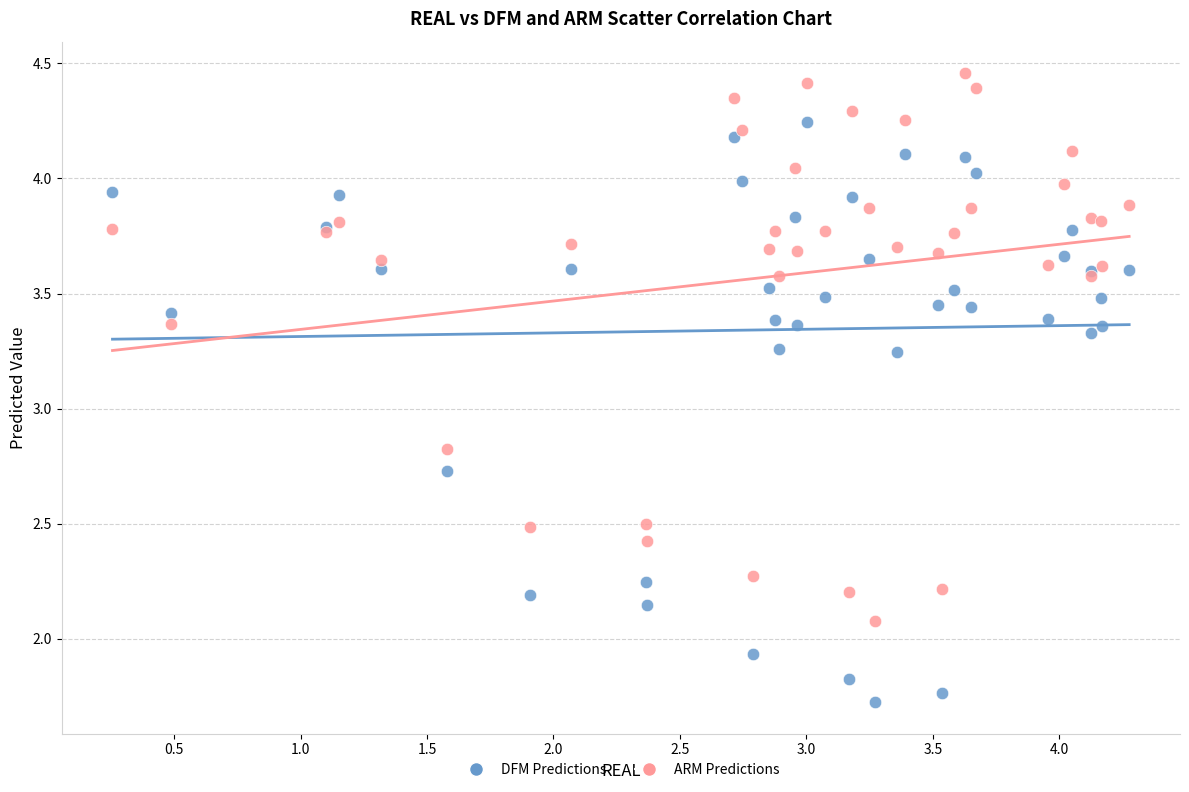

Across all series, what Y value is closest to 3?

2.8